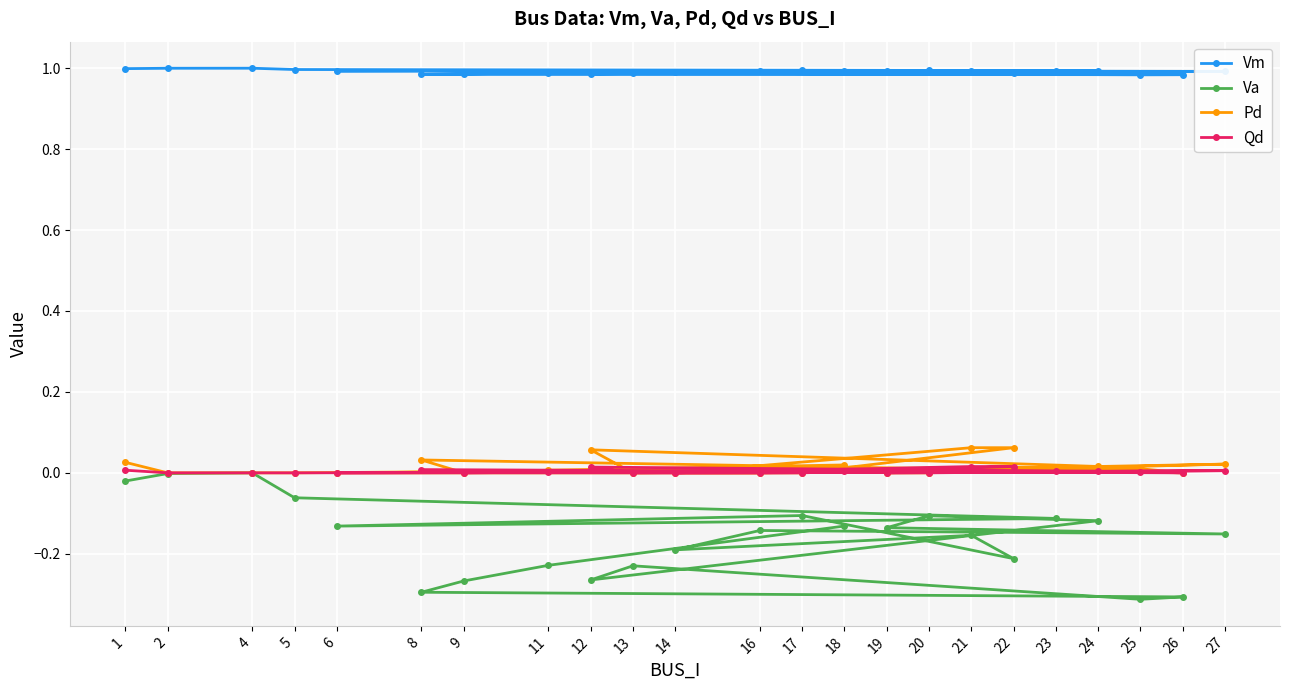

True or false: Pd and Va intersect in this chart.

False